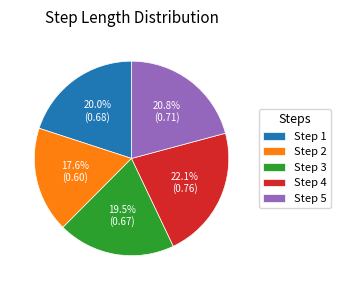

Which has a higher value, Step 2 or Step 1?

Step 1